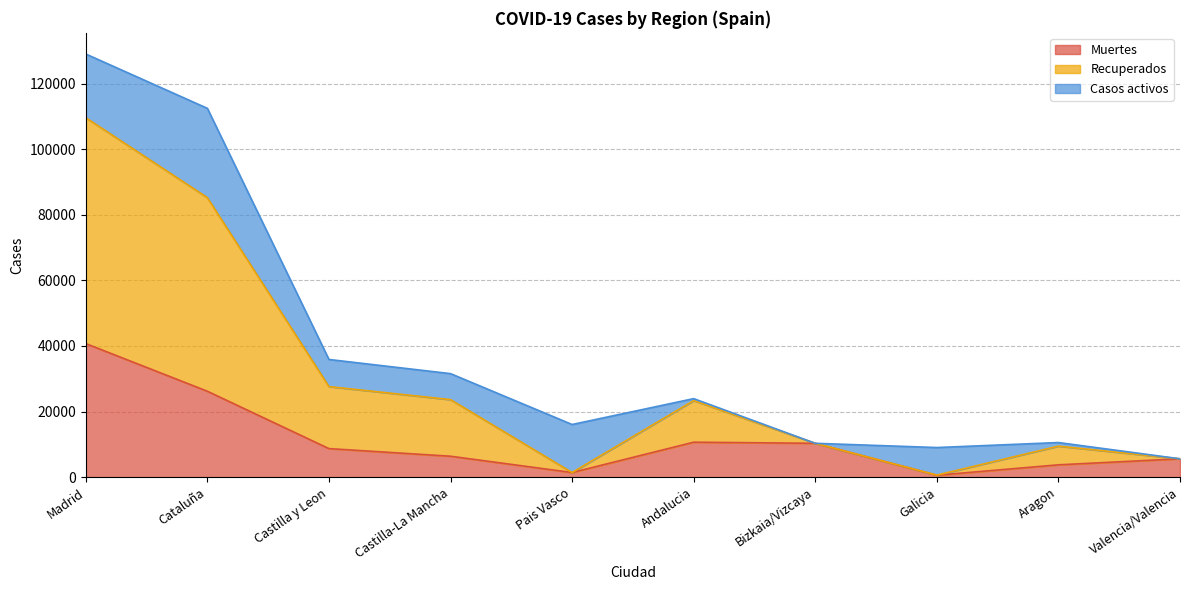

Is it true that Muertes equals 3205 at Andalucia?

False